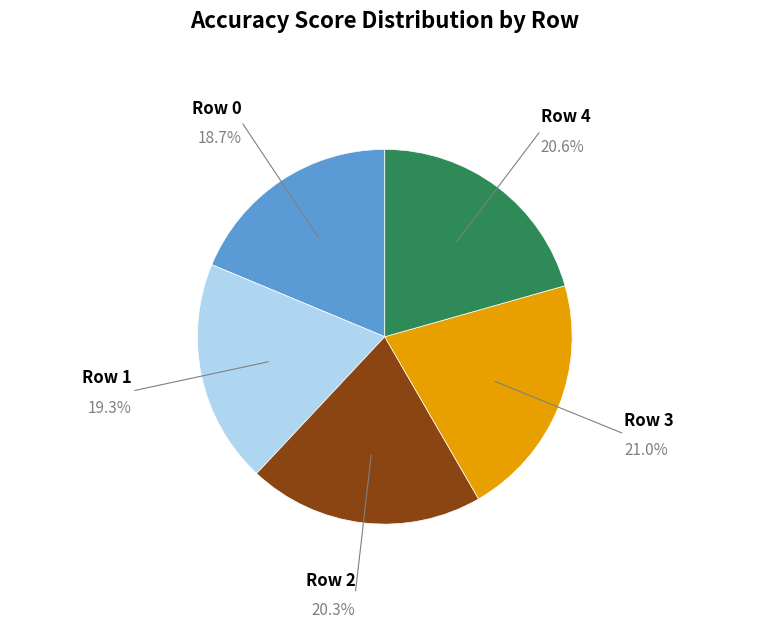

Count the number of slices in the pie.

5